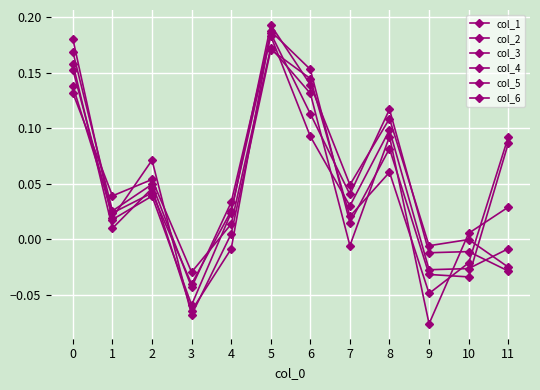

How many values in col_4 are above zero?

8